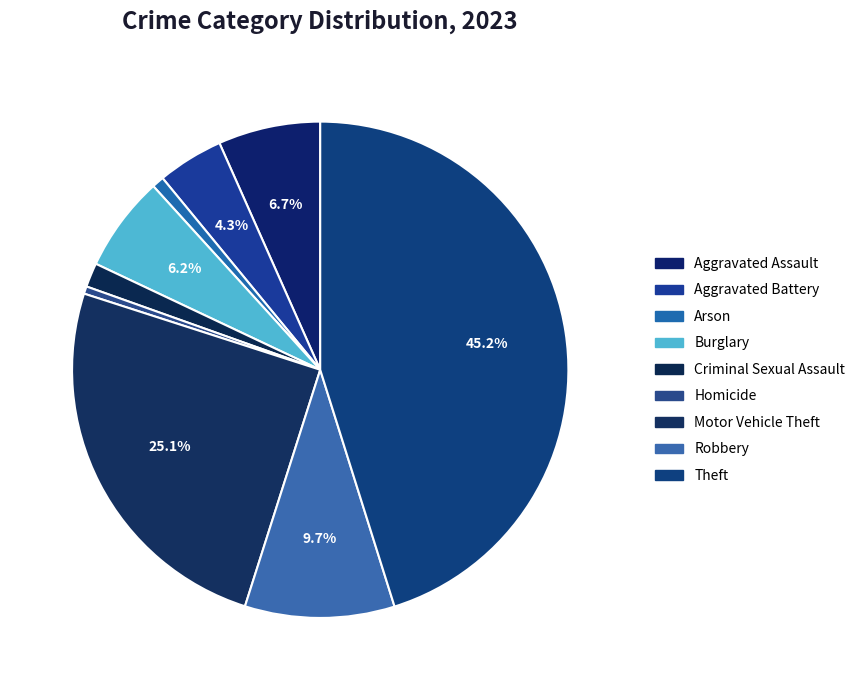

What percentage is the Aggravated Assault slice, to the nearest percent?

7%